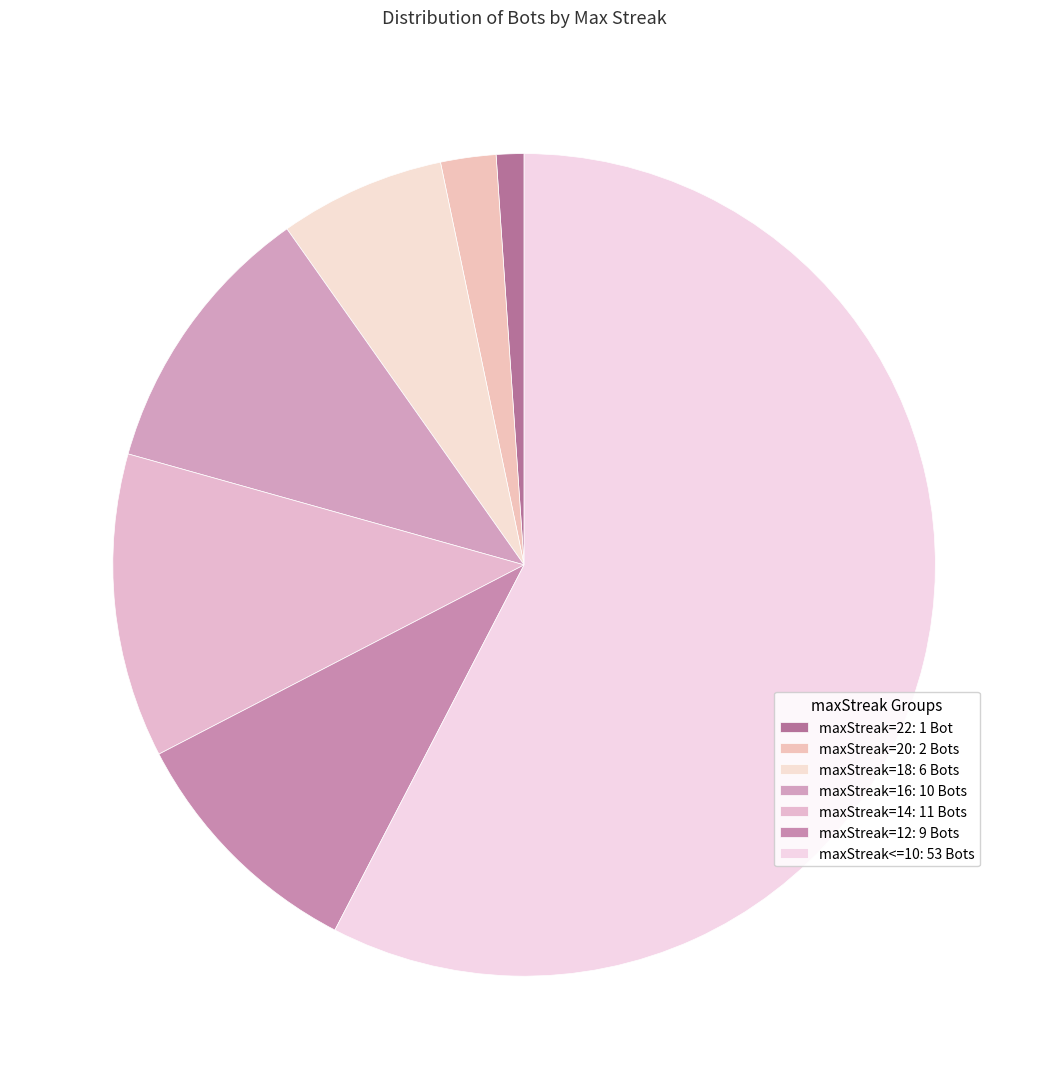

Does any single category account for the majority?

Yes